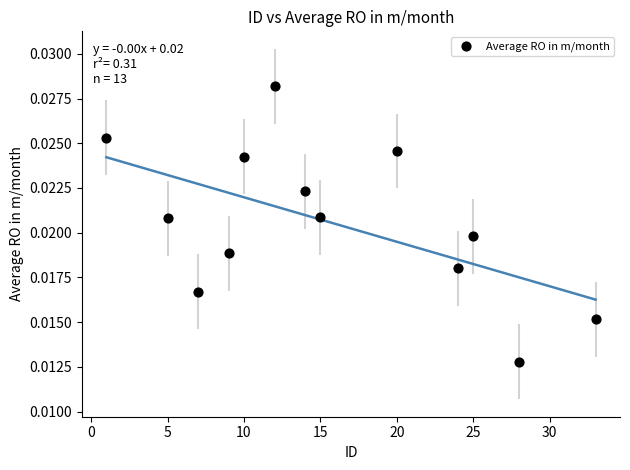

What is the range of X values (max minus min)?

32.0